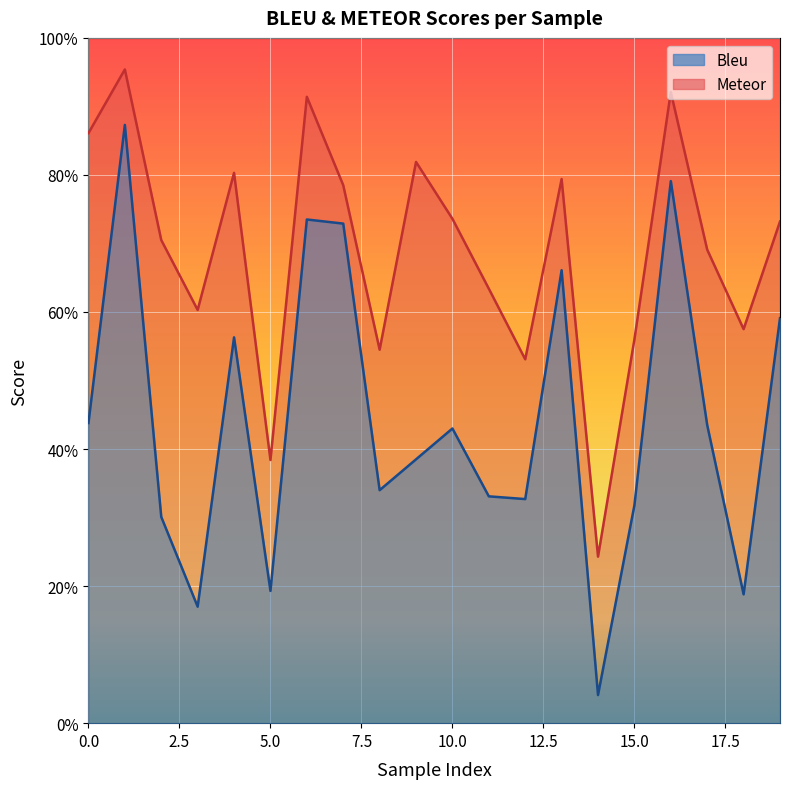

The Bleu series shows 1.1 at 19. True or false?

False